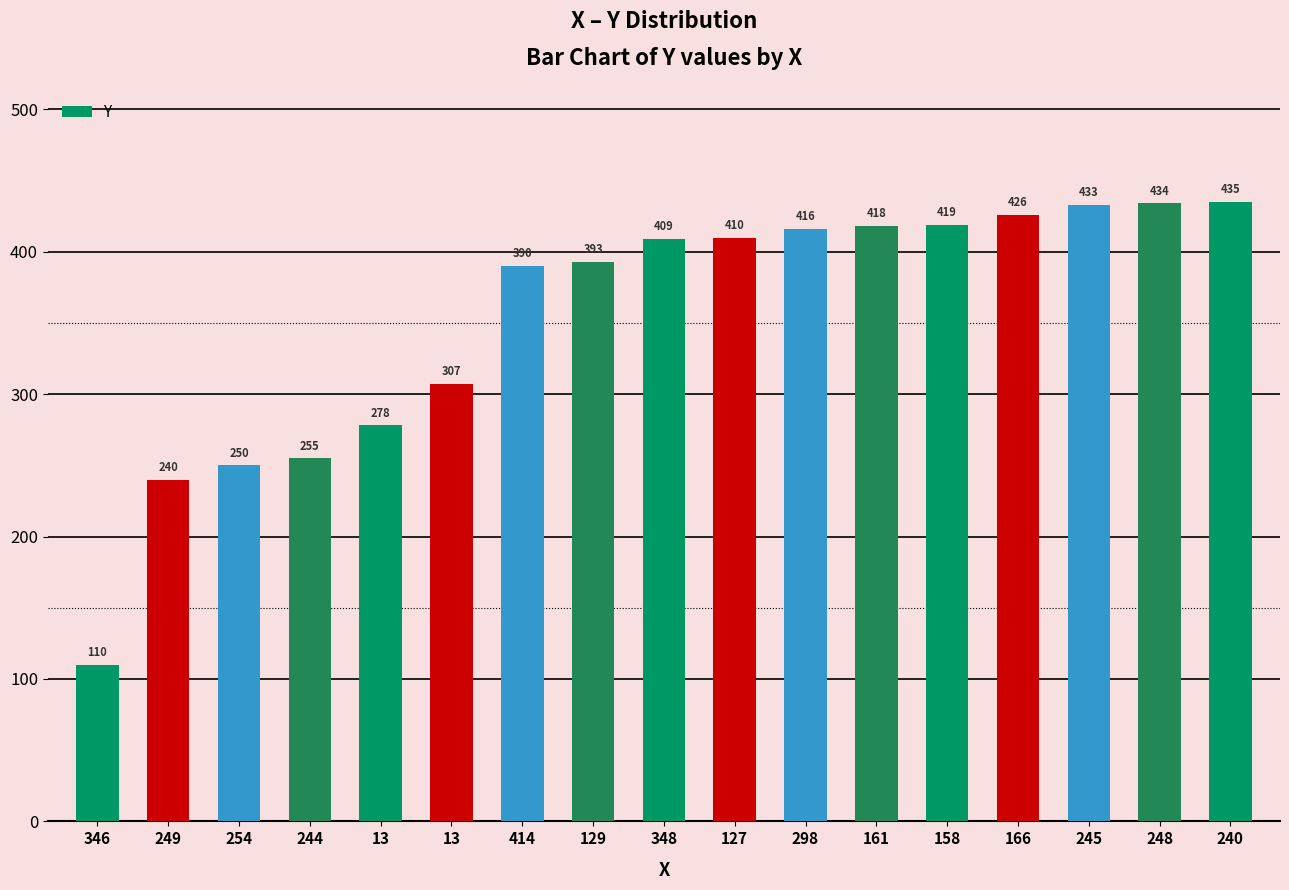

How many series are shown in this chart?

1